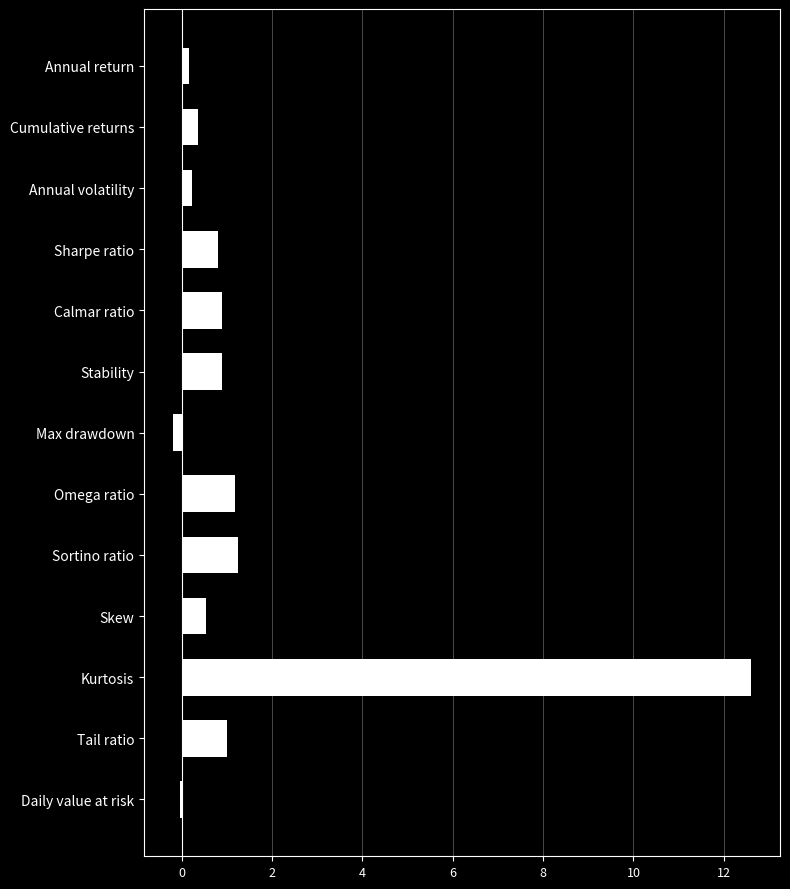

True or false: the data shows 1.2 at Sortino ratio.

True